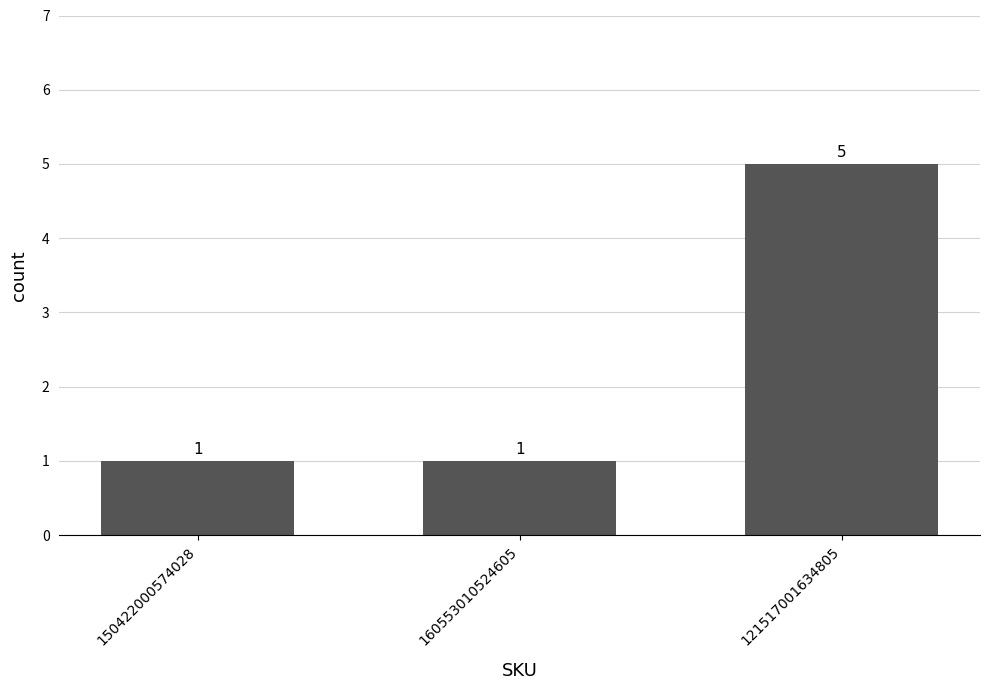

Reading left to right, extract all data points from this chart.

1	1	5